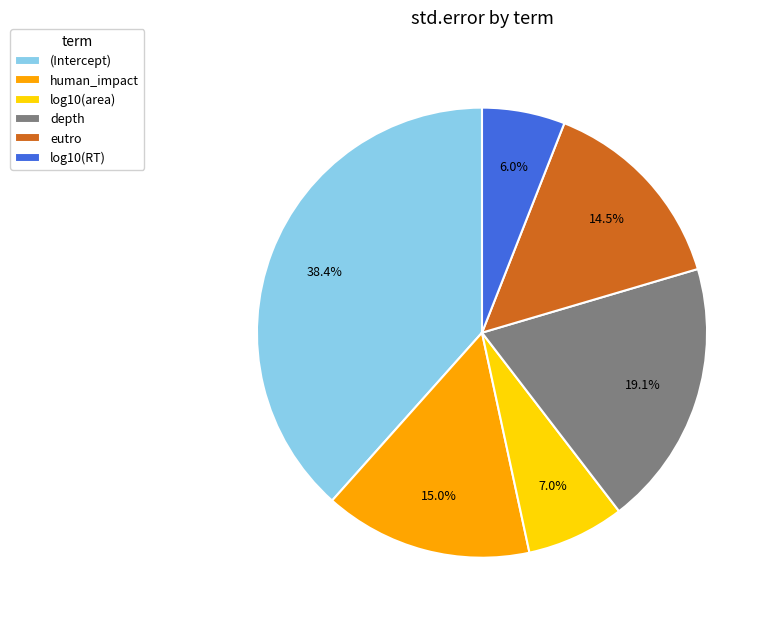

Which slice is the largest?

(Intercept)